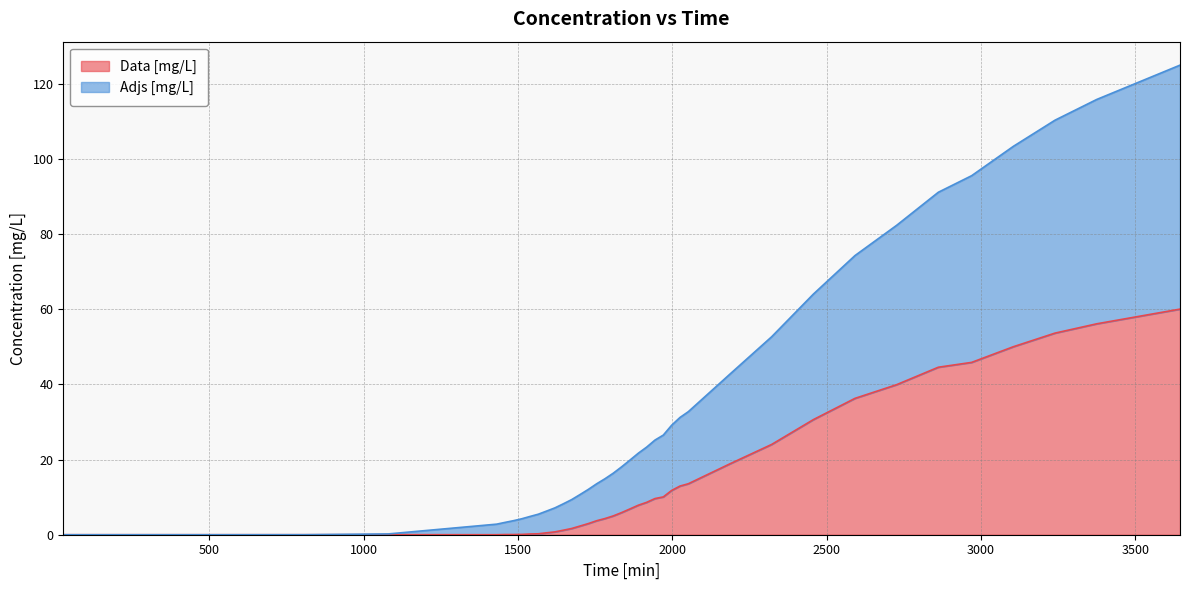

Reading left to right, what are all the values shown in this chart?

Data [mg/L]: 27=0.0	270=0.0	540=0.0	810=0.0	1080=0.0	1431=0.0	1458=0.1	1485=0.1	1512=0.1	1539=0.2	1566=0.2	1593=0.5	1620=0.8	1647=1.2	1674=1.7	1701=2.3	1728=3.0	1755=3.7	1782=4.3	1809=5.0	1836=5.9	1863=6.9	1890=7.9	1917=8.6	1944=9.6	1971=10.1	1998=11.8	2025=12.9	2052=13.6	2187=18.9	2322=24.0	2457=30.6	2592=36.3	2727=39.9	2862=44.6	2970=45.8	3105=50.0	3240=53.6	3375=56.1	3645=60.0
Adjs [mg/L]: 27=0.0	270=0.0	540=0.0	810=0.0	1080=0.2	1431=2.8	1458=3.3	1485=3.7	1512=4.2	1539=4.9	1566=5.5	1593=6.3	1620=7.1	1647=8.2	1674=9.3	1701=10.7	1728=12.1	1755=13.5	1782=14.9	1809=16.4	1836=18.1	1863=19.9	1890=21.7	1917=23.3	1944=25.2	1971=26.5	1998=29.1	2025=31.2	2052=32.7	2187=42.7	2322=52.7	2457=64.0	2592=74.3	2727=82.3	2862=91.1	2970=95.5	3105=103.3	3240=110.3	3375=115.8	3645=124.9